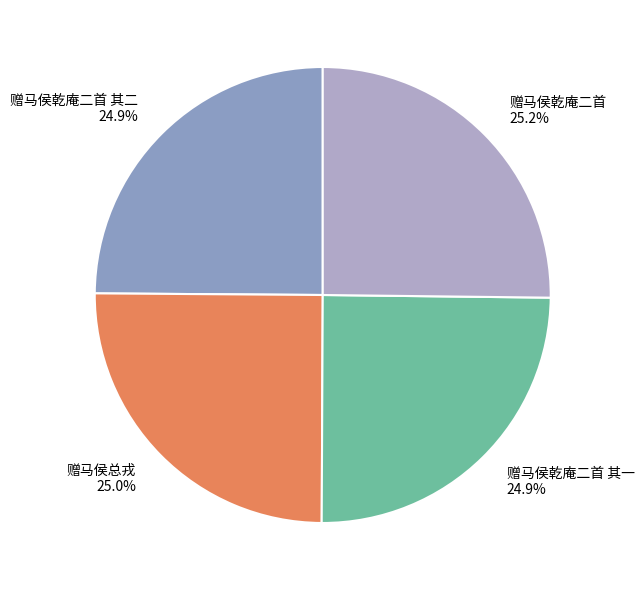

What is the total percentage of 赠马侯总戎 and 赠马侯乾庵二首 其一?

49.9%